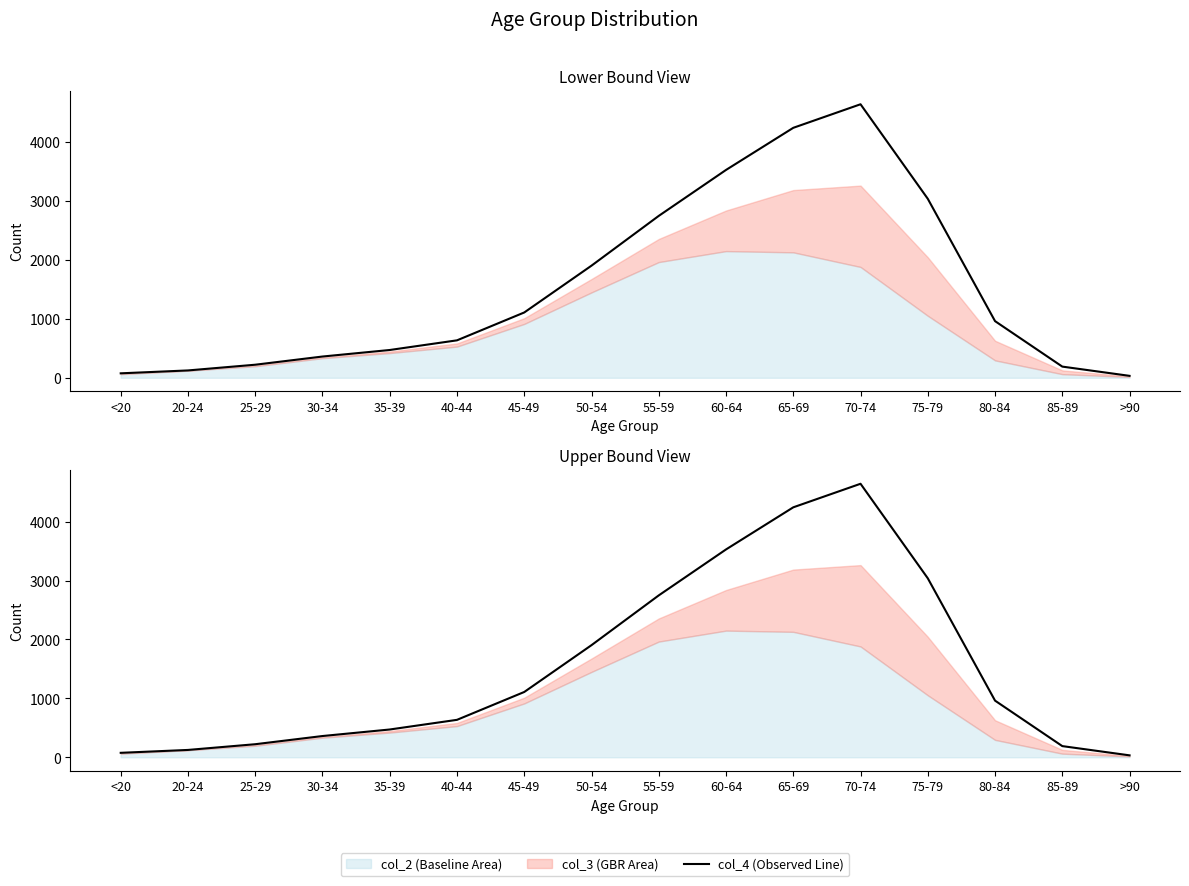

What is the sum of all values?

24295